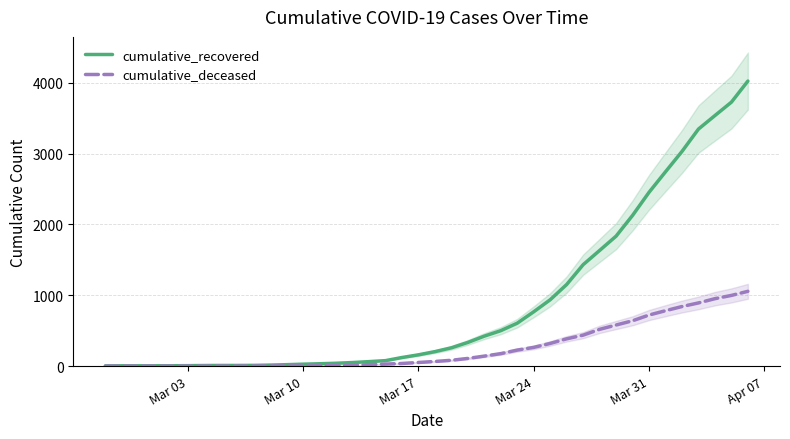

How many positive values does the cumulative_deceased series have?

31